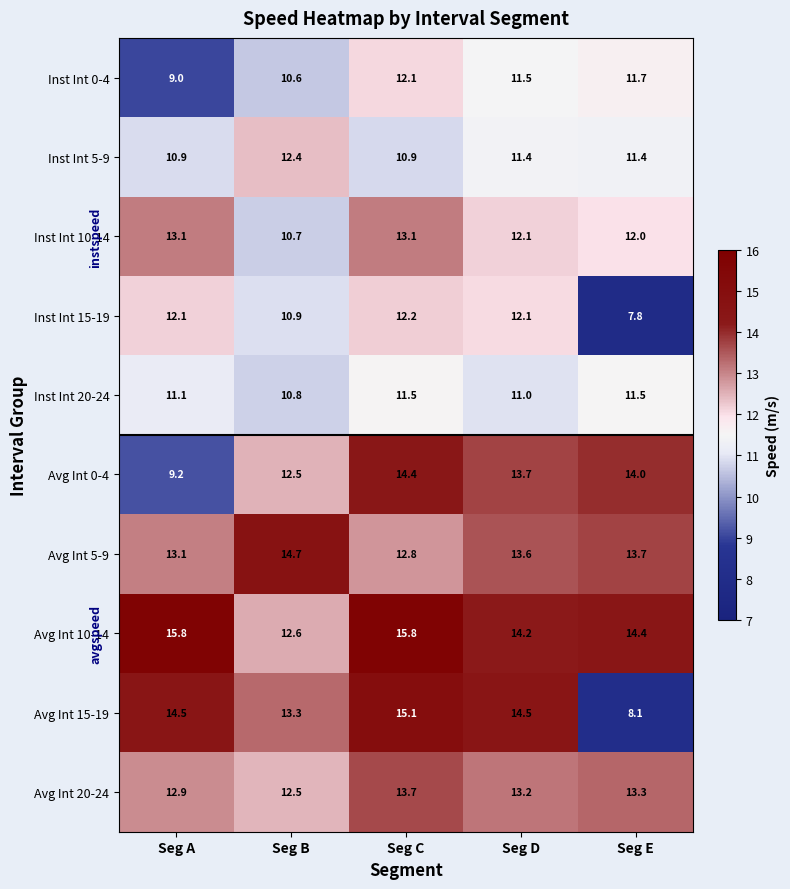

What is the minimum value shown in the chart?

7.8